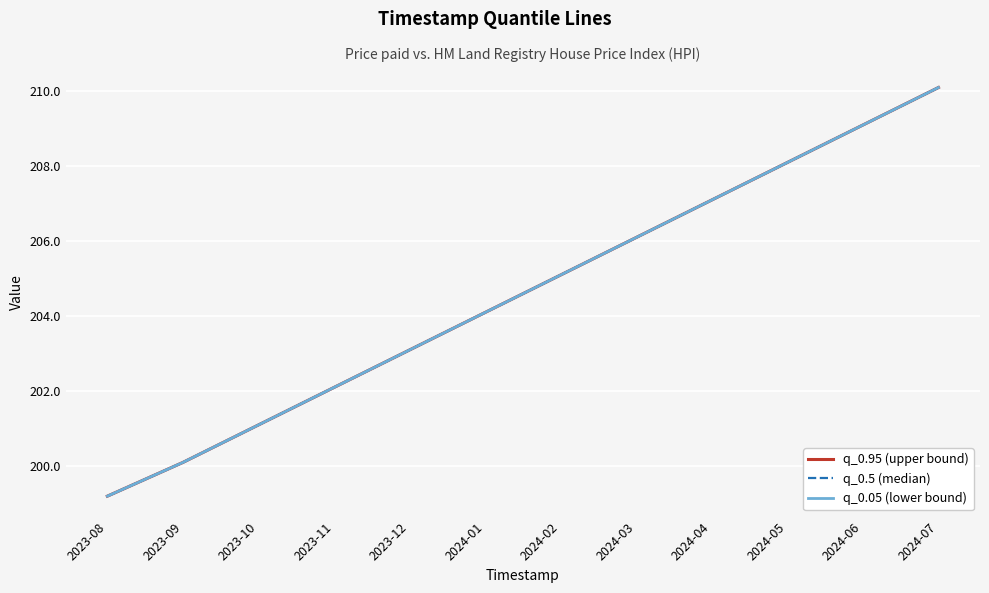

What is the approximate value of q_0.5 (median) at 2024-01?

204.1